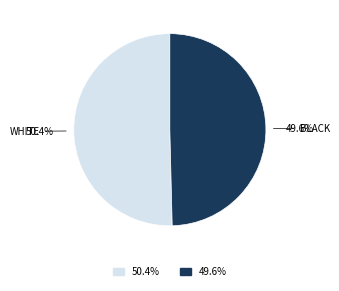

Is there a majority slice in this chart?

Yes